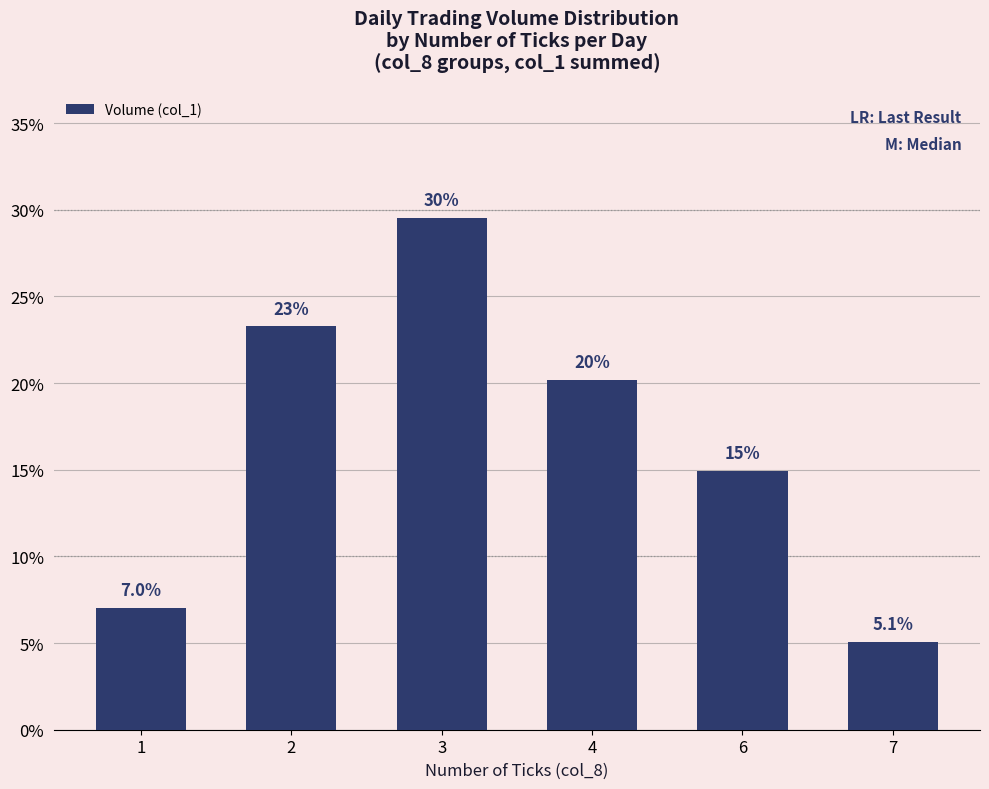

Where does the data first go above 20?

2